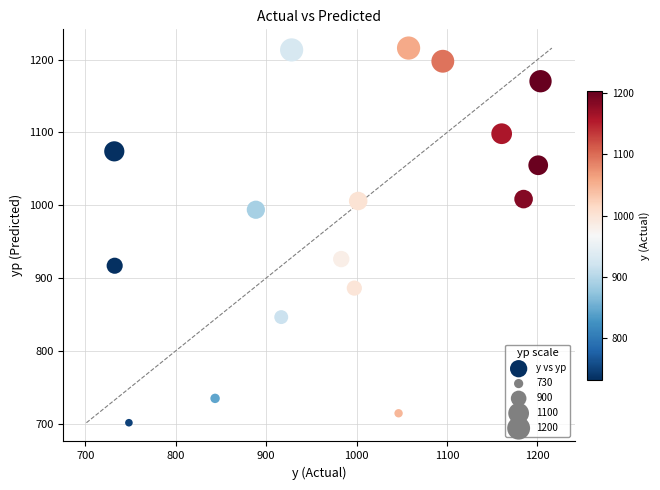

What is the range of Y values (max minus min)?

514.9